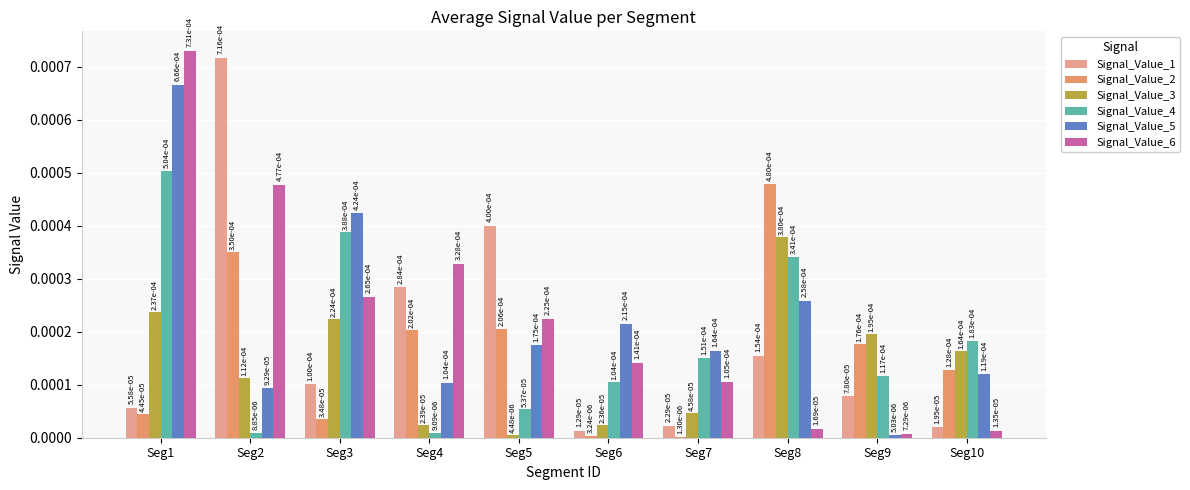

List the labels in order of Signal_Value_1 value, largest first.

Seg2, Seg5, Seg4, Seg8, Seg3, Seg9, Seg1, Seg7, Seg10, Seg6